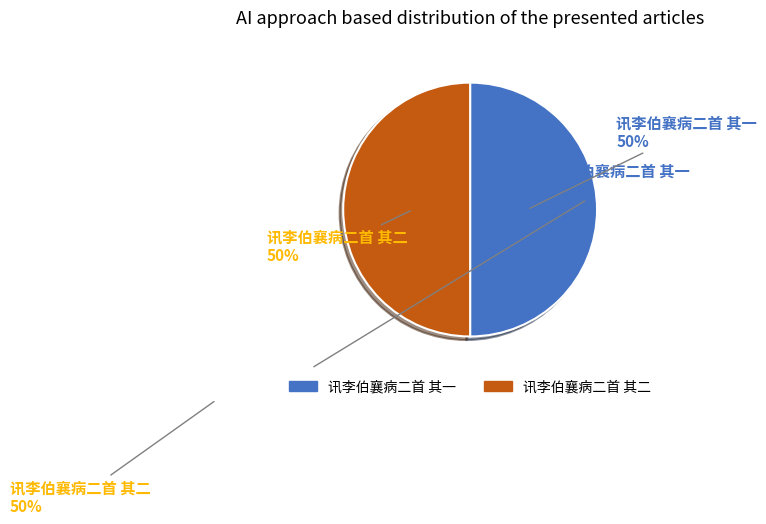

To the nearest percent, what percentage of the pie is 讯李伯襄病二首 其二?

50%